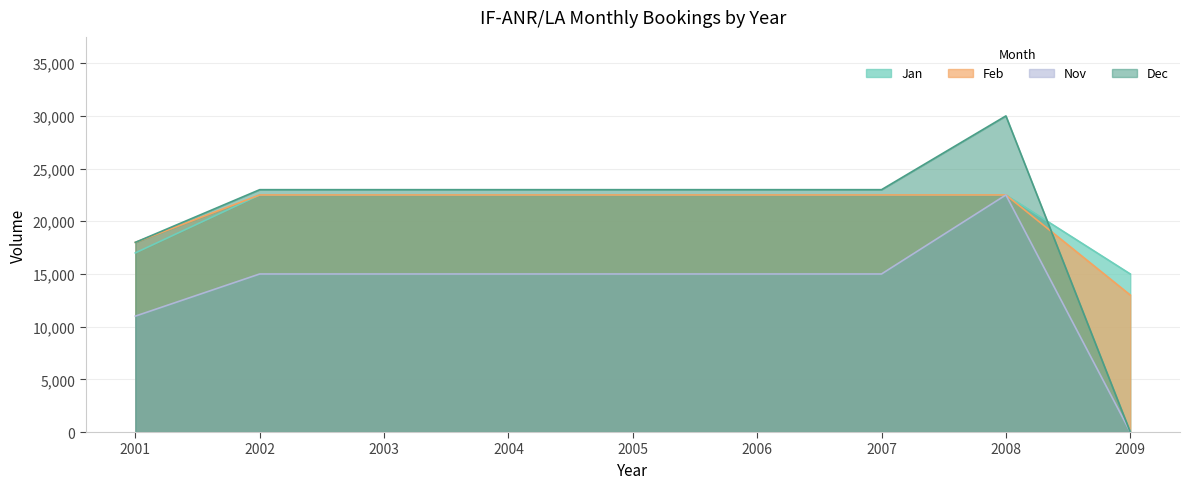

At how many categories does at least one series exceed 13818?

9